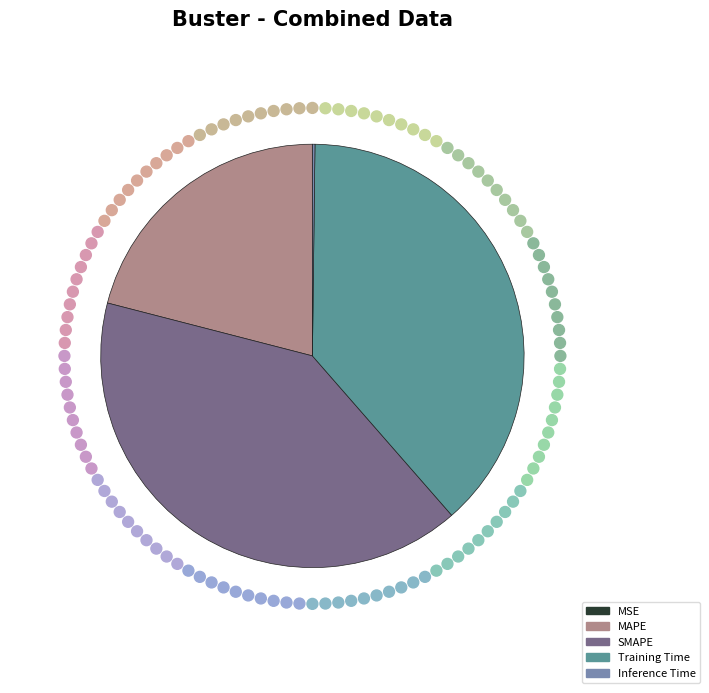

Which slice is the largest?

SMAPE